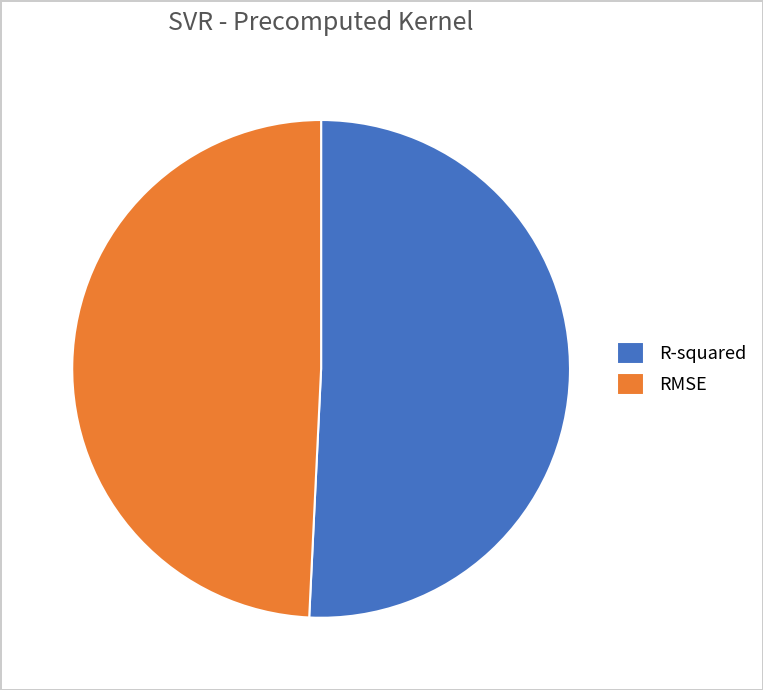

How many slices are in this pie chart?

2